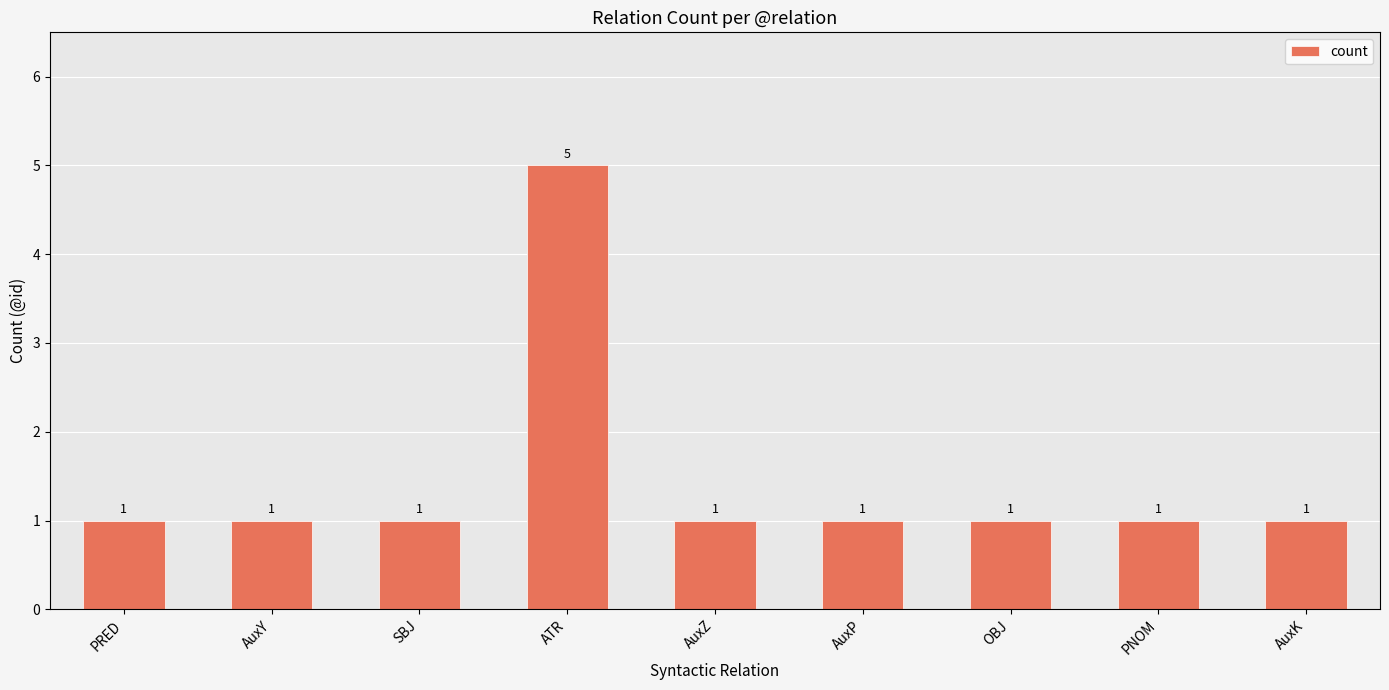

What is the average value?

1